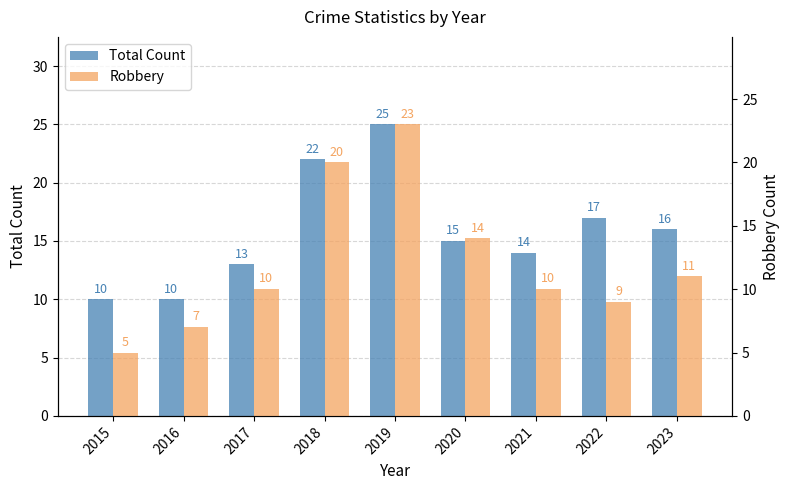

Reading left to right, transcribe all the data shown in this chart.

Total Count: 2015=10	2016=10	2017=13	2018=22	2019=25	2020=15	2021=14	2022=17	2023=16
Robbery: 2015=5	2016=7	2017=10	2018=20	2019=23	2020=14	2021=10	2022=9	2023=11